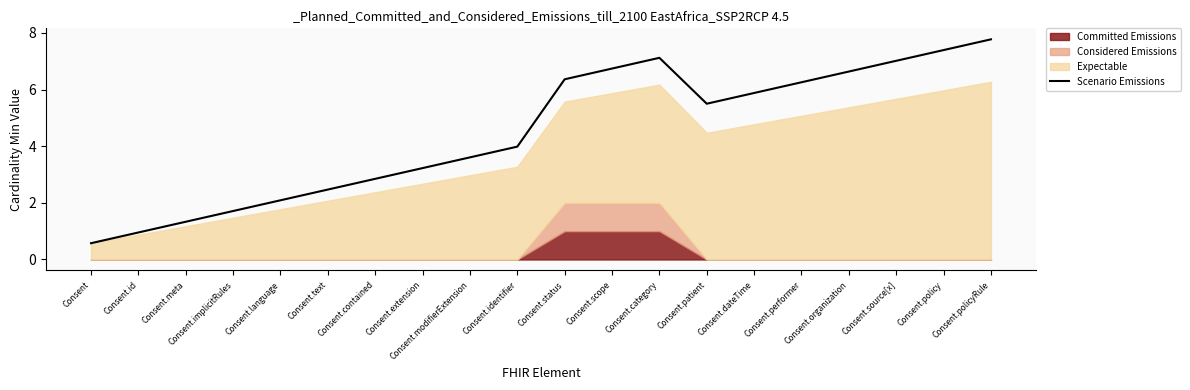

Between Consent.extension and Consent.modifierExtension, which is larger?

Consent.modifierExtension